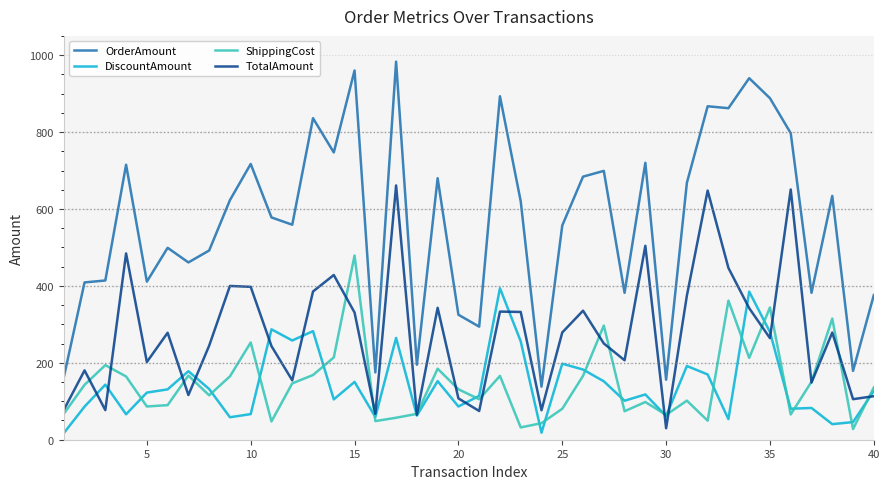

What is the lowest value of the ShippingCost series?

27.7